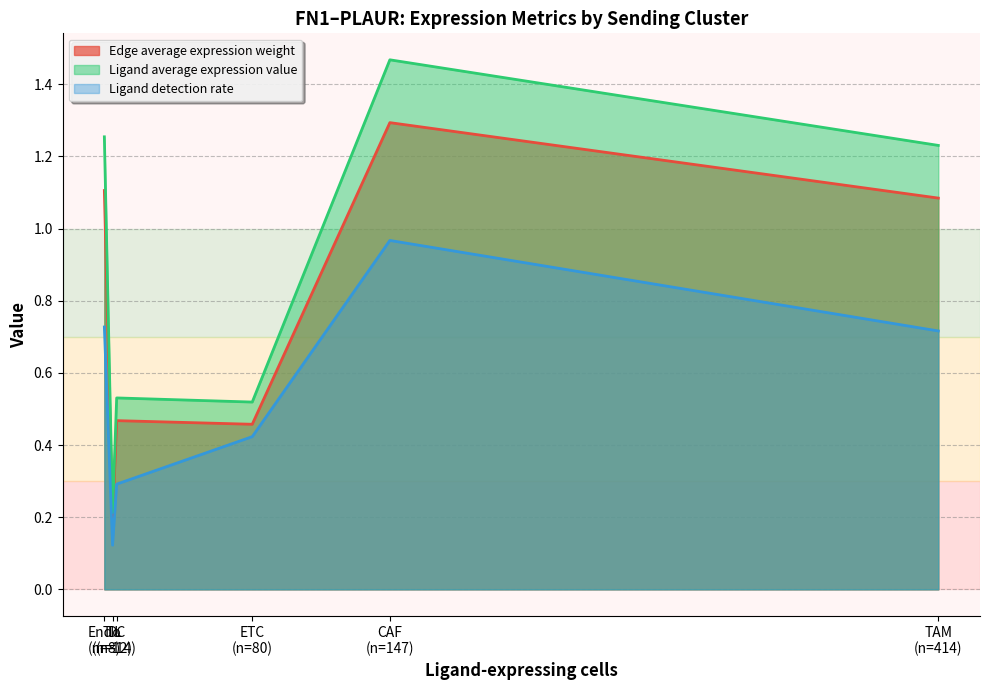

Rank the series by their average value, from highest to lowest.

Ligand average expression value, Edge average expression weight, Ligand detection rate